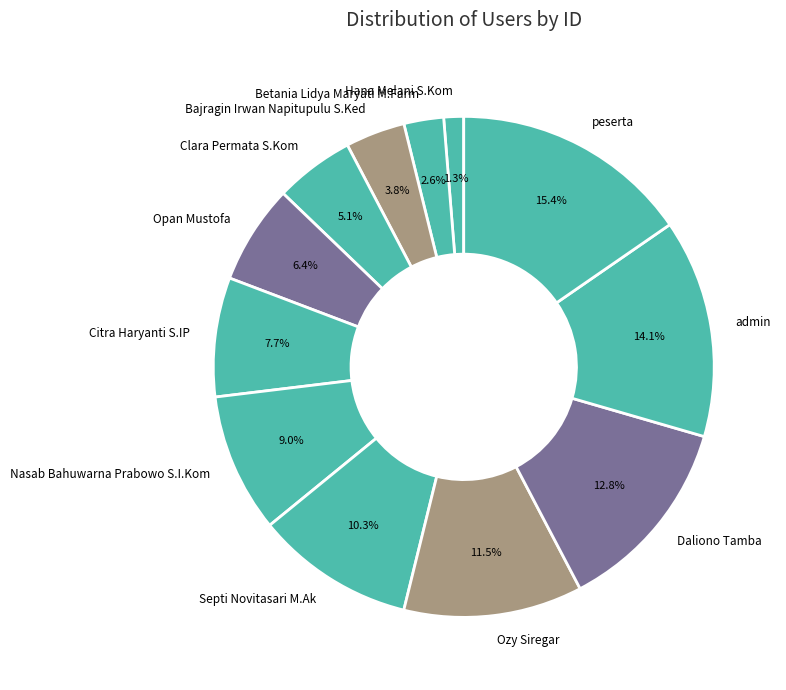

To the nearest percent, what is the difference between the largest and smallest slice percentages?

14%